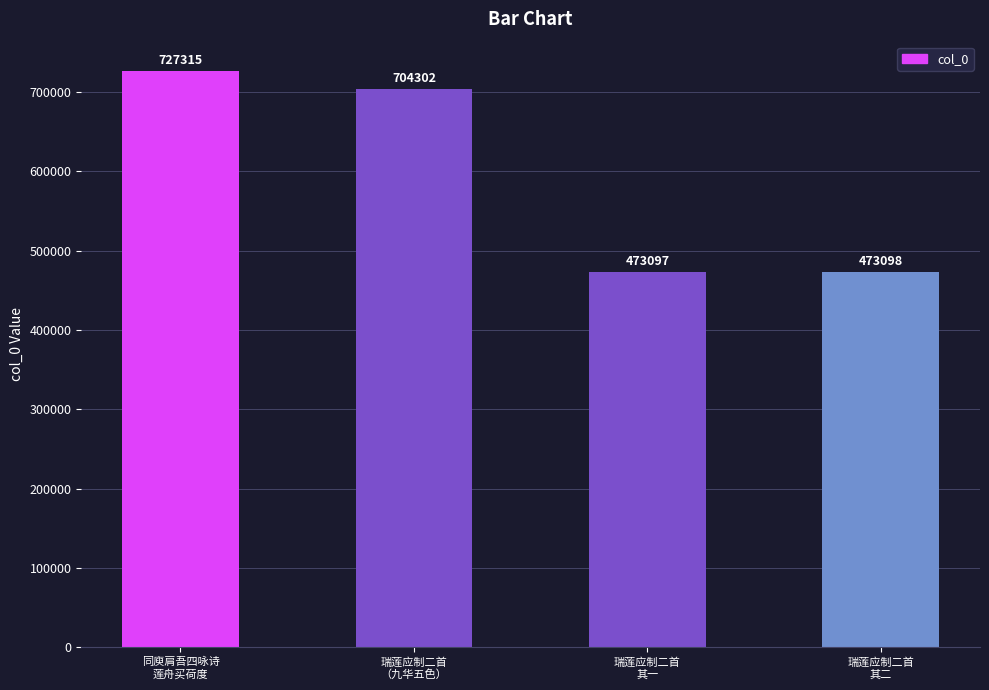

Rank the categories by value from highest to lowest.

同庾肩吾四咏诗
莲舟买荷度, 瑞莲应制二首
（九华五色）, 瑞莲应制二首
其二, 瑞莲应制二首
其一